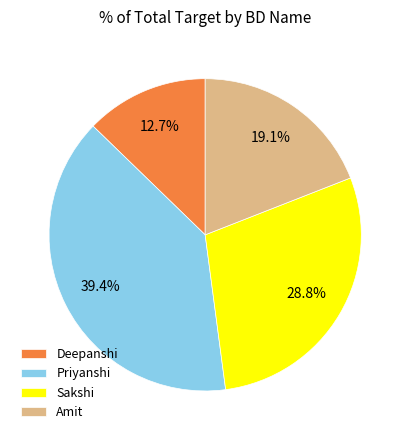

Is there a majority slice in this chart?

No